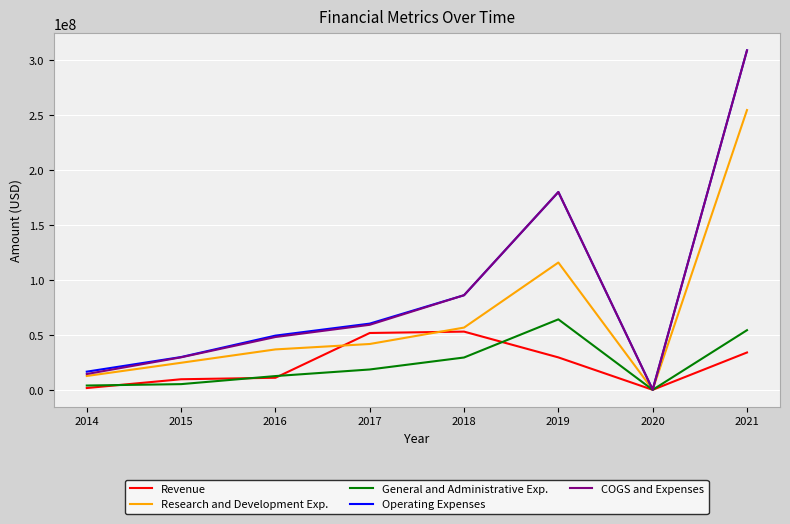

At how many categories does at least one series exceed 291497256?

1